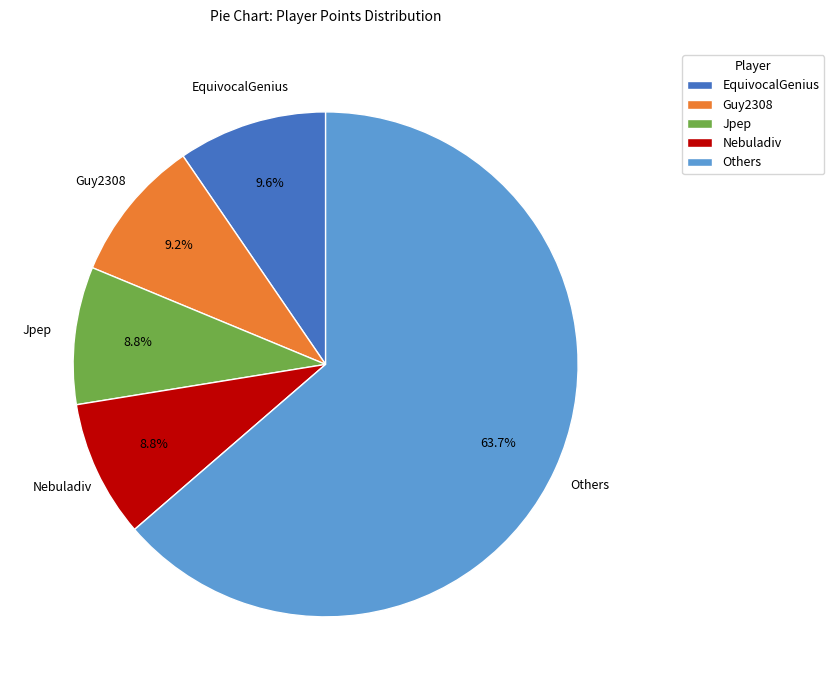

What portion of the pie excludes Jpep?

91.2%